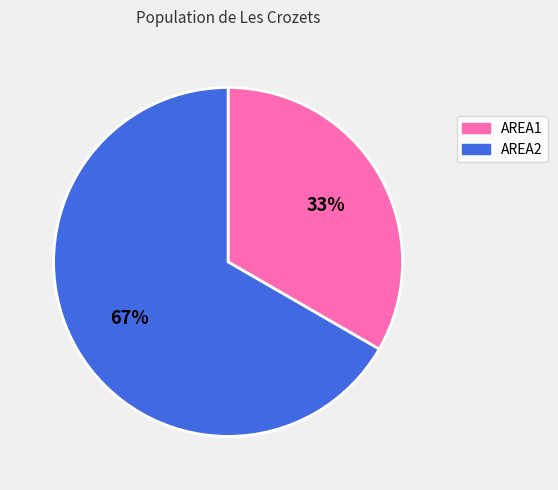

Rank the categories by value from lowest to highest.

AREA1, AREA2